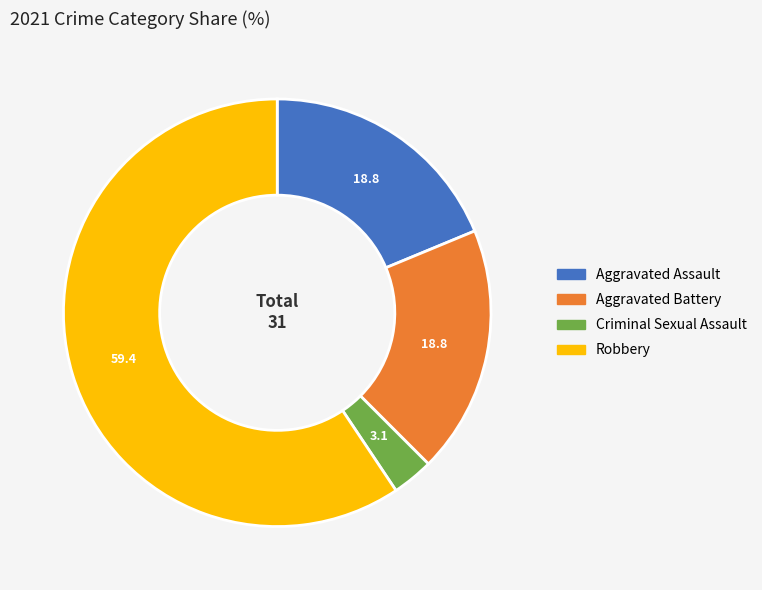

Is it true that Aggravated Battery is 8% of the pie?

False